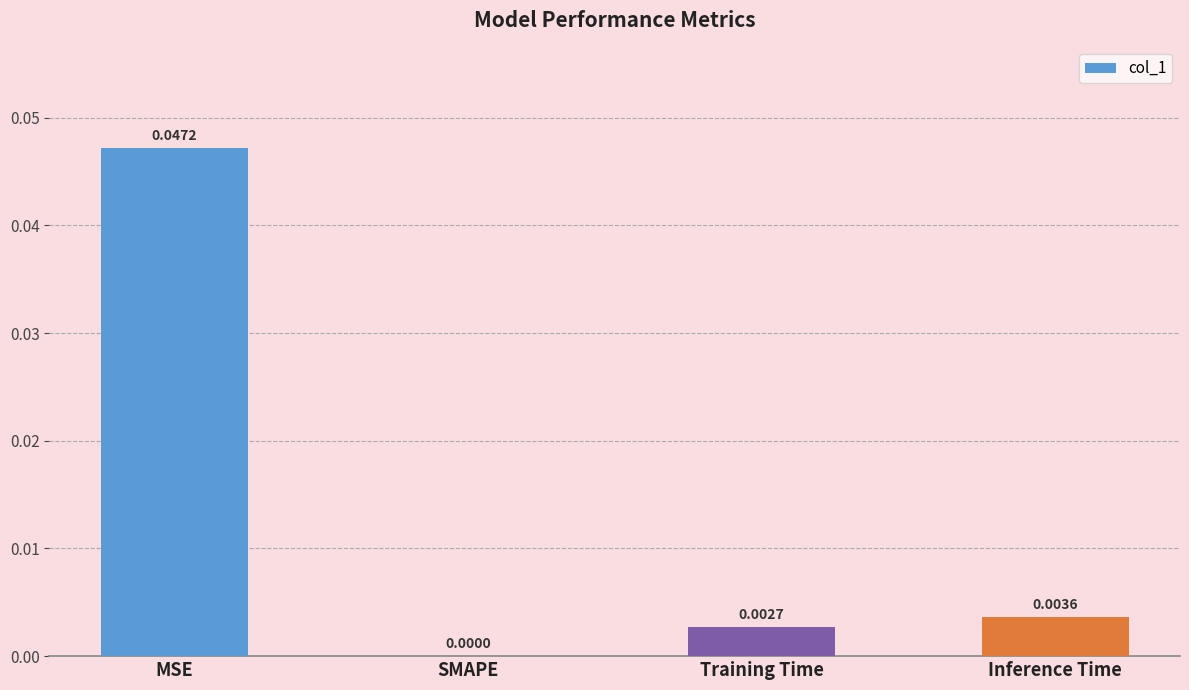

At which category does the chart reach its peak across all series?

MSE